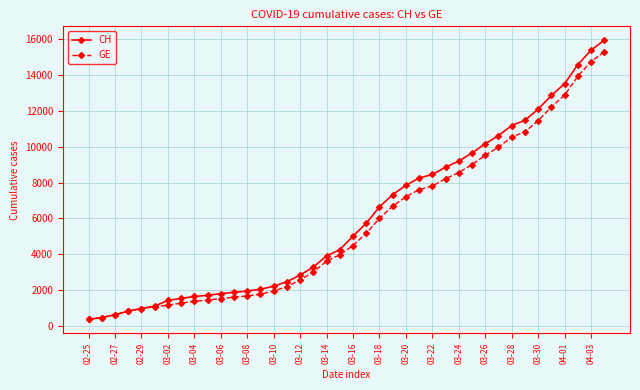

What is the value of the CH point at the 2nd from the left?

479